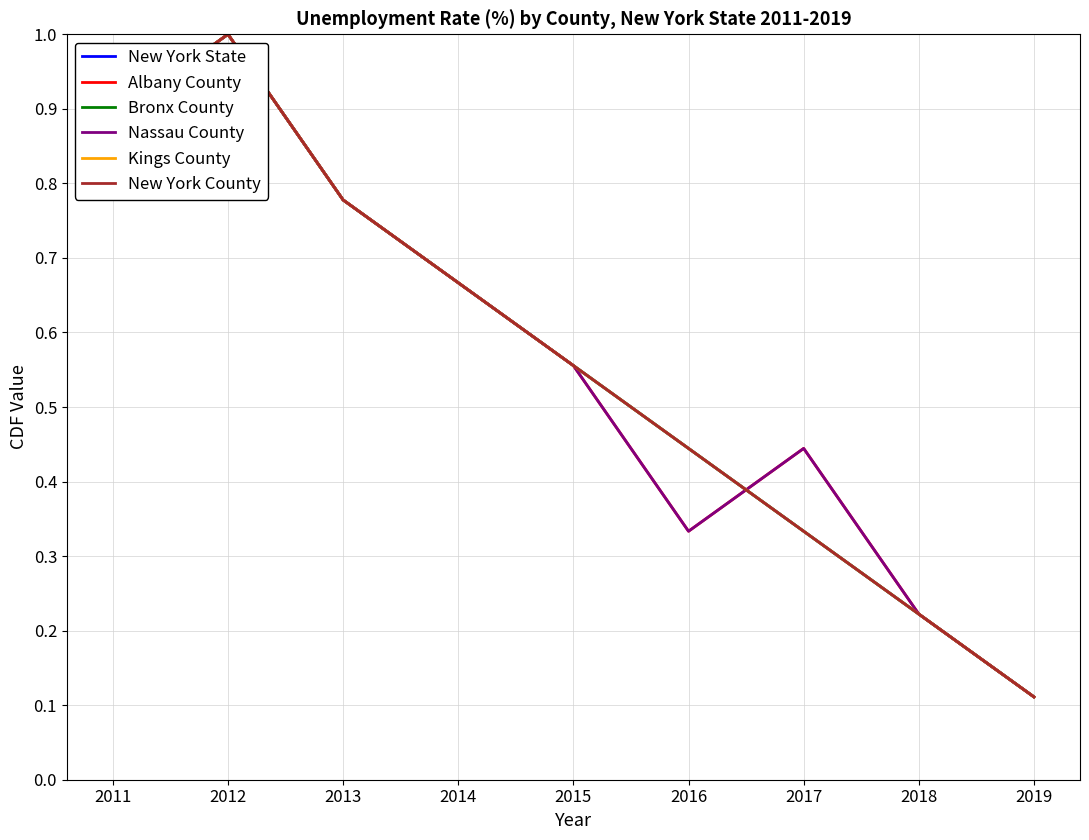

How many intersections are there between Bronx County and Albany County?

1